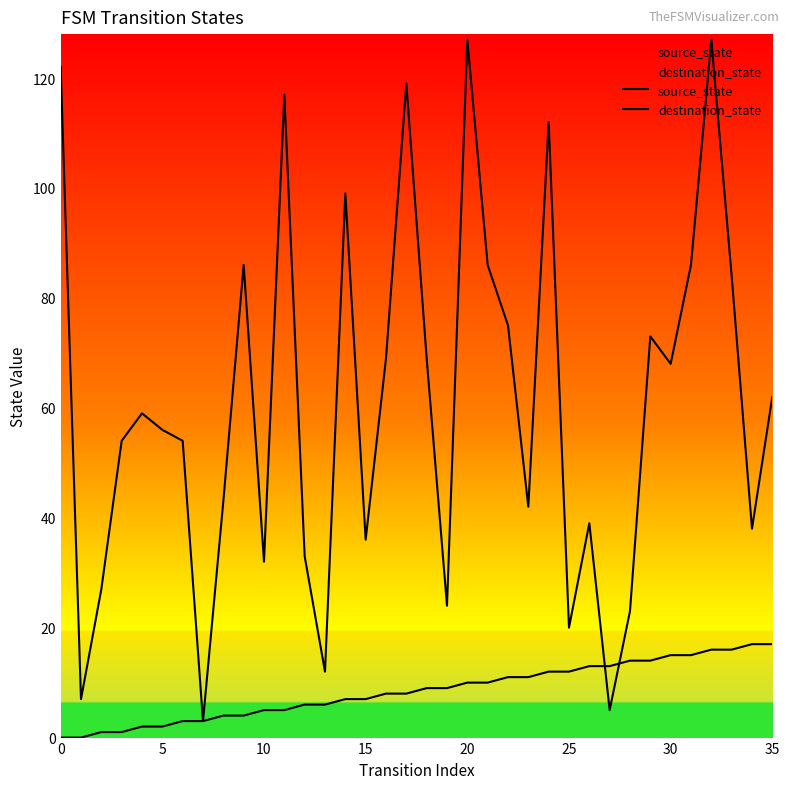

Where do source_state and destination_state first cross each other?

26 and 27